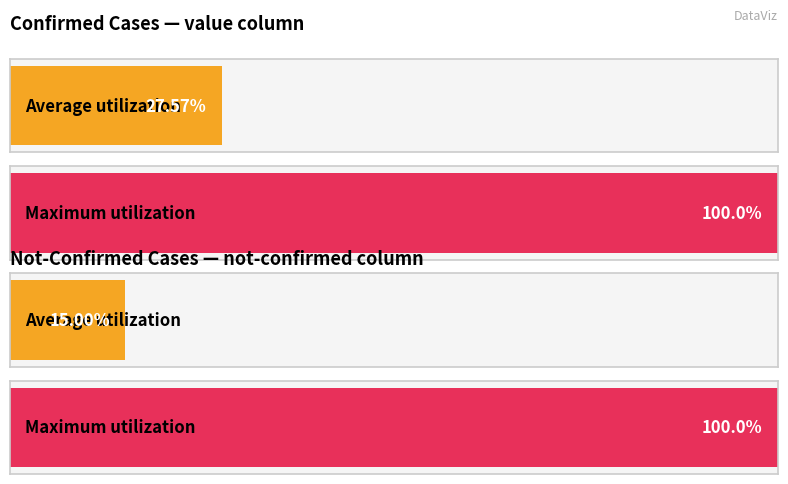

Does the chart contain stacked bars?

No